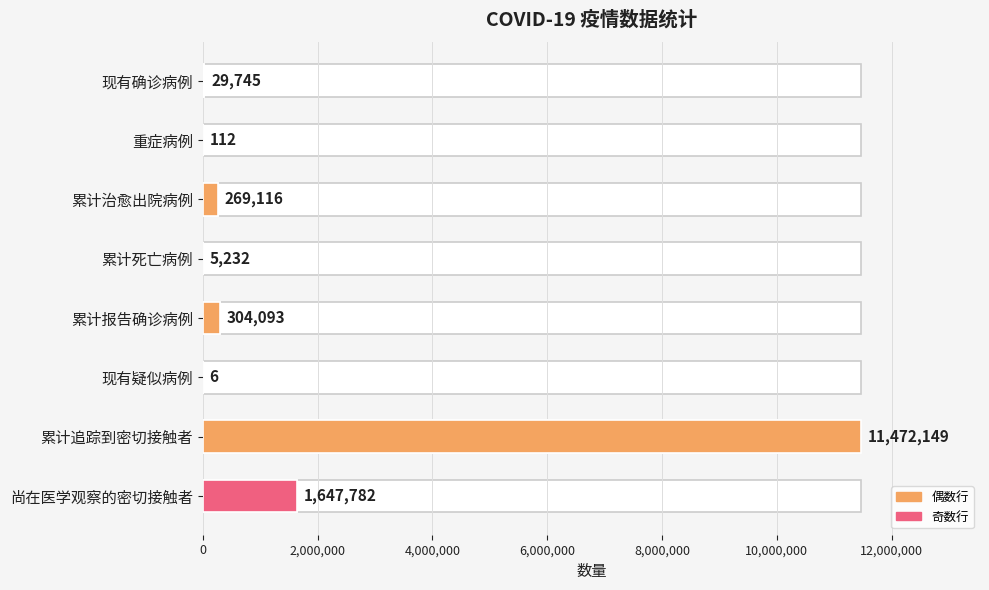

What is the value of the 6th bar from the left?

6